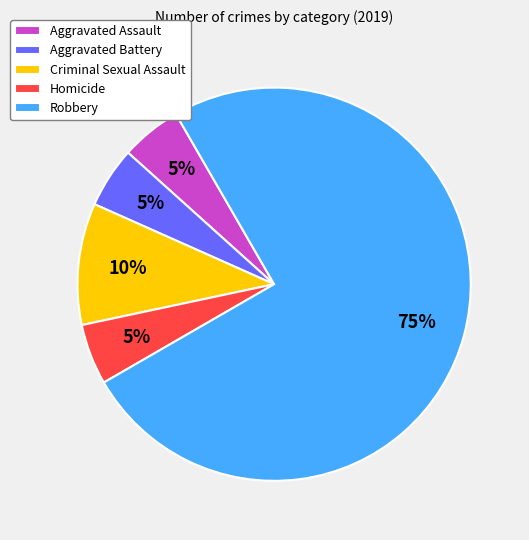

How many slices are in this pie chart?

5